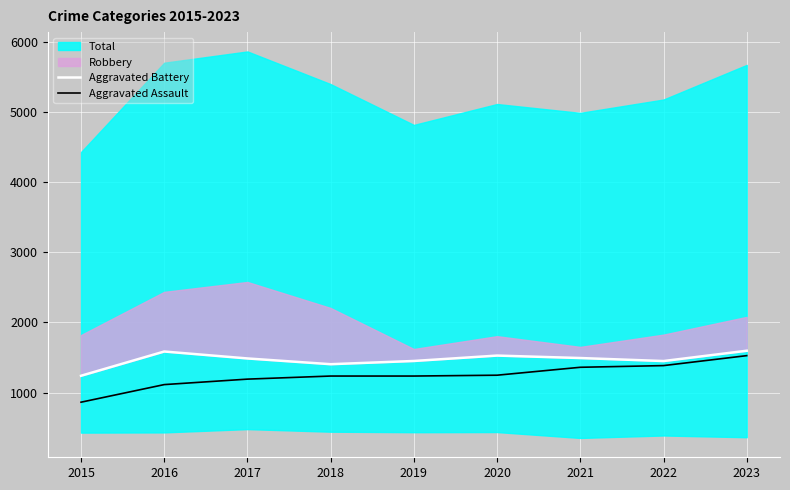

Which category has the lowest value in the Aggravated Assault series?

2015